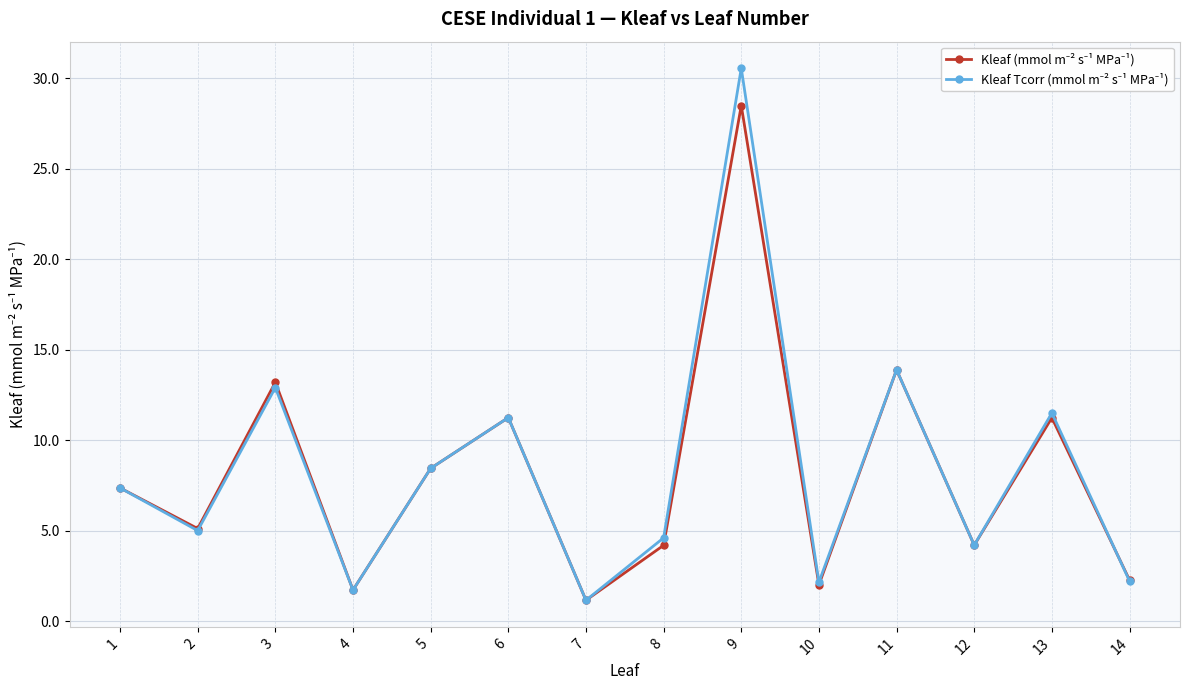

What is the smallest value displayed?

1.2